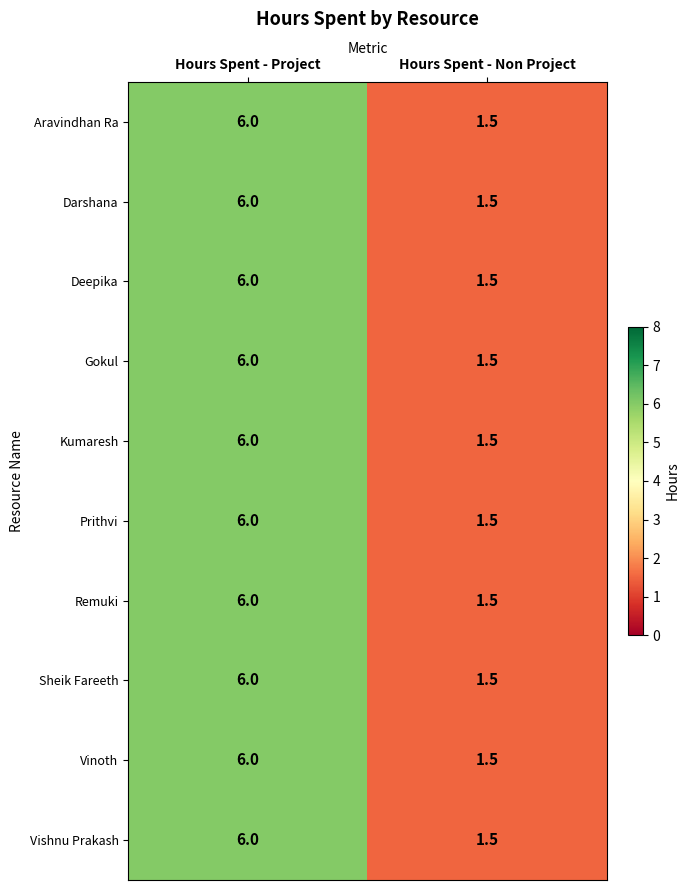

Where is Darshana nearest to the value 3?

Hours Spent - Non Project